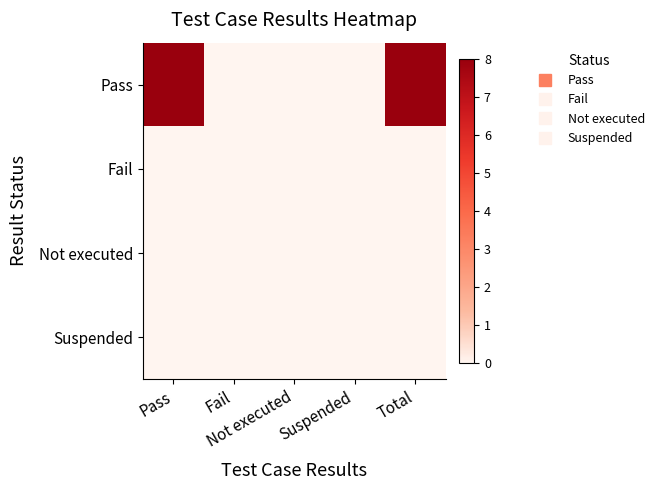

Between Pass and Total, which is larger?

Pass